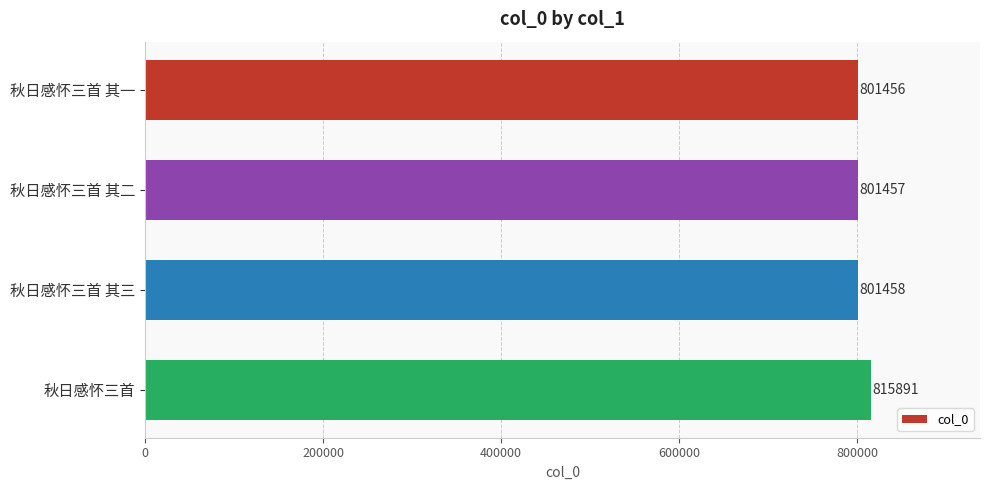

Read the value at 秋日感怀三首.

815891